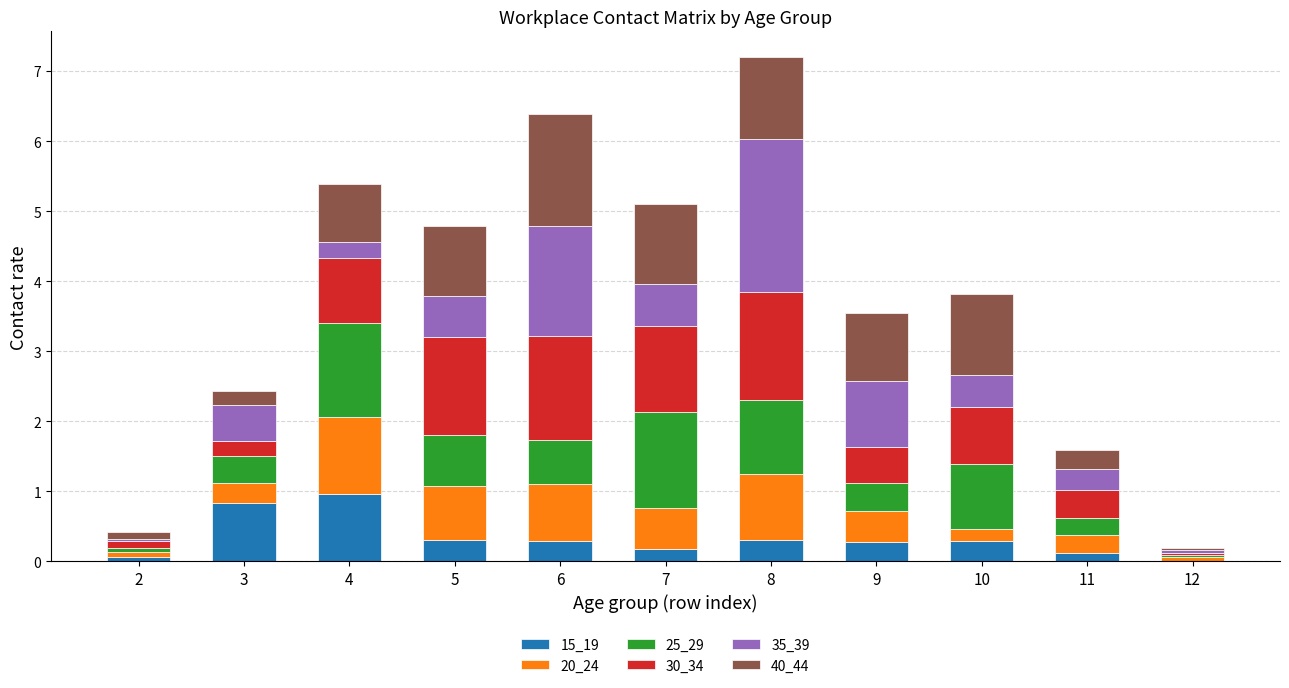

What is the maximum value for 15_19?

1.0